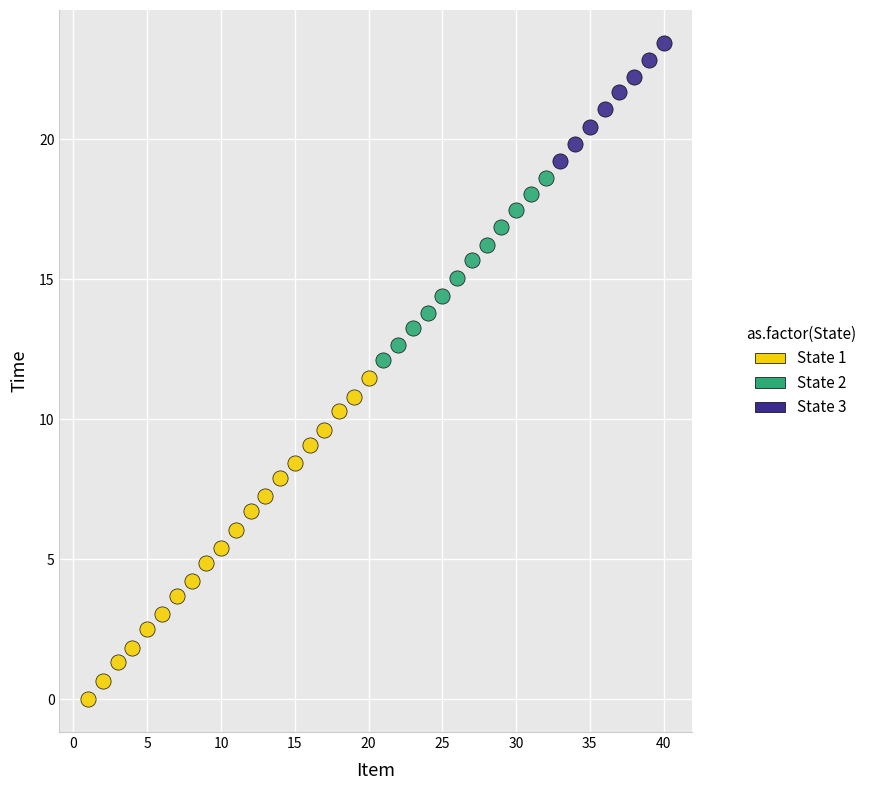

Which series has the widest spread of Y values?

State 1